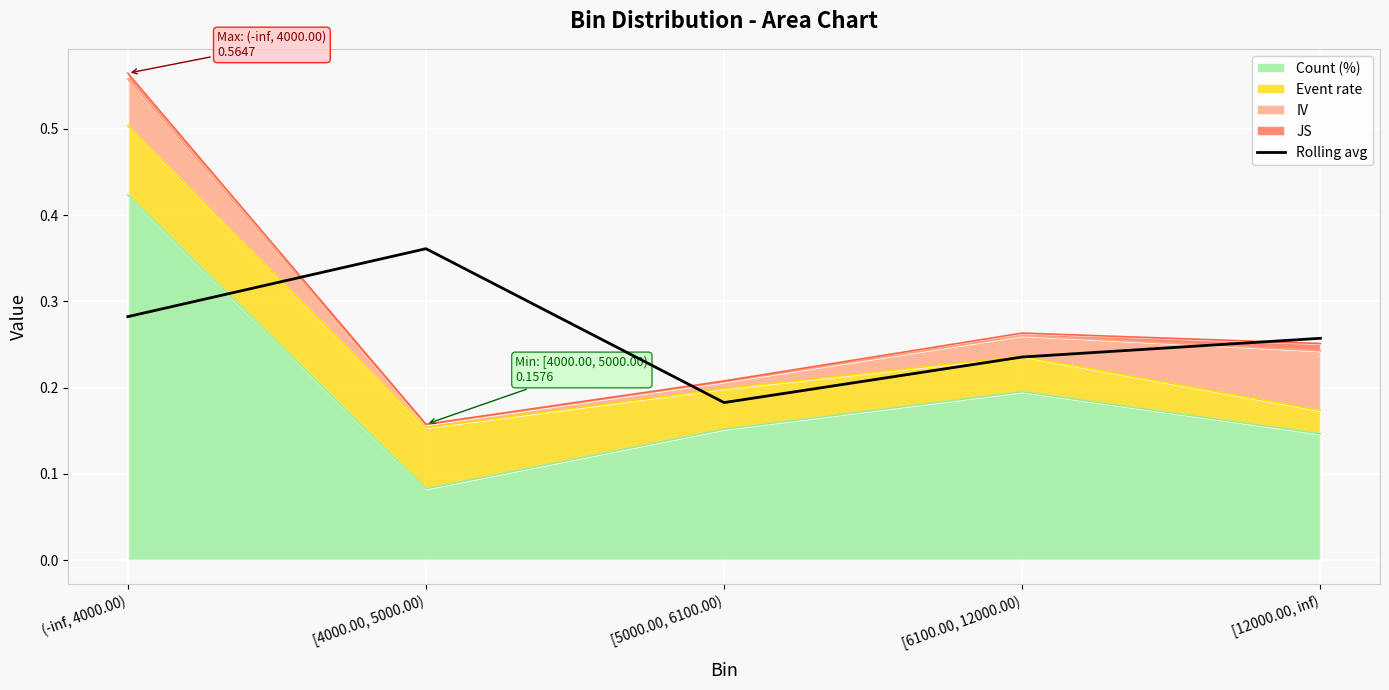

True or false: the data shows 0.5 at (-inf, 4000.00).

False